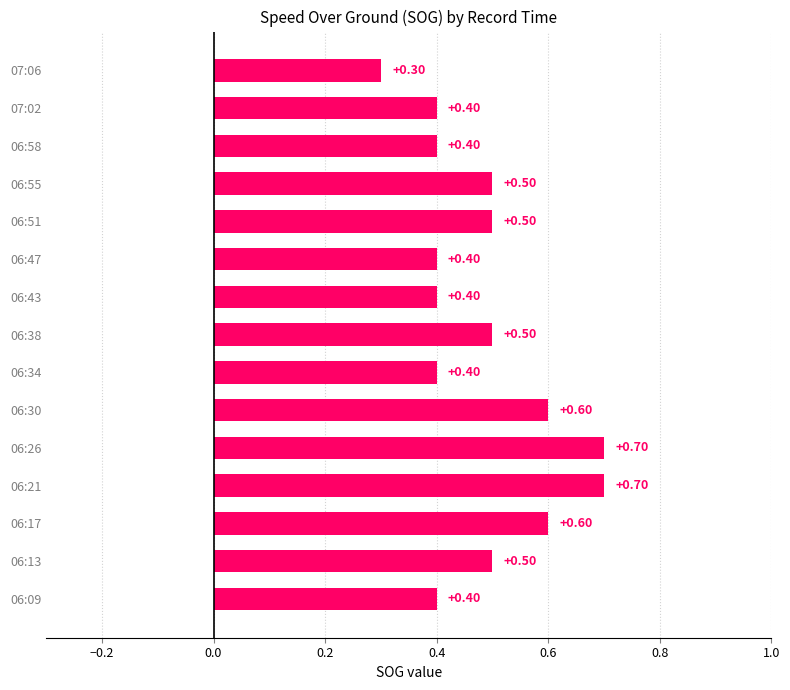

What is the change in value from 06:21 to 06:58?

-0.3